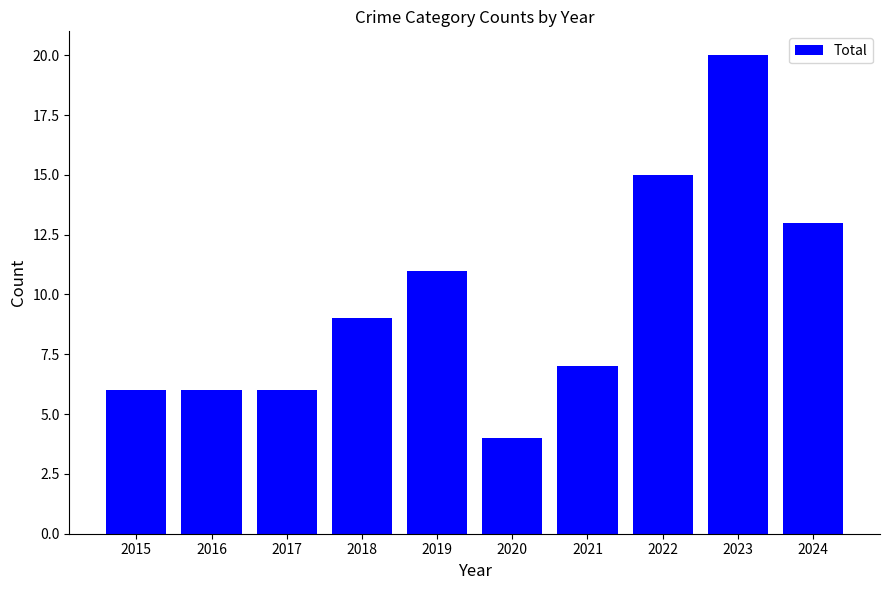

True or false: the data shows 4 at 2015.

False